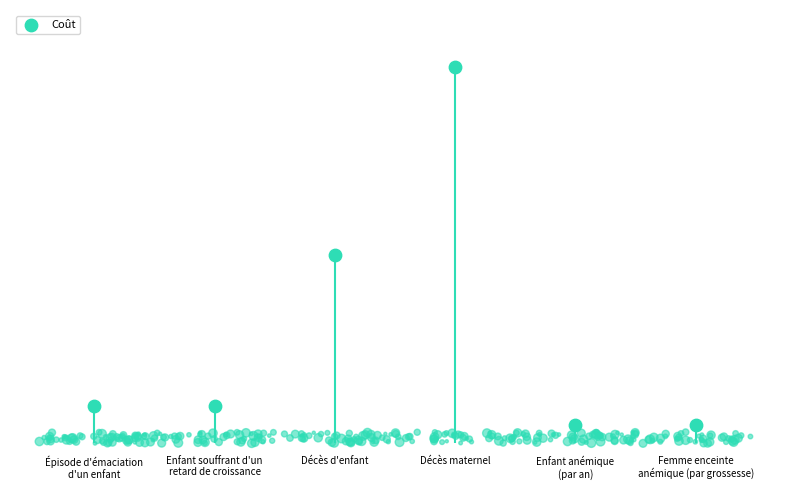

What is the change in value from Épisode d'émaciation
d'un enfant to Femme enceinte
anémique (par grossesse)?

-5